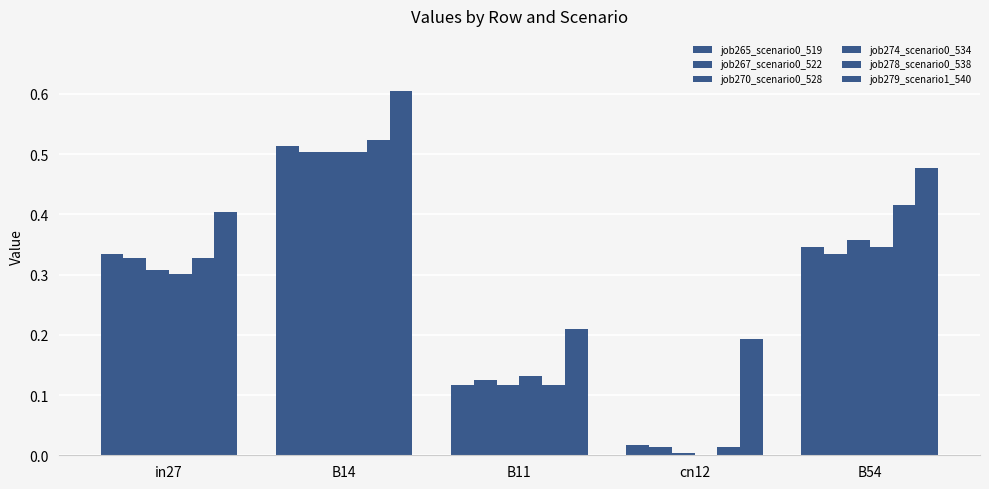

How many groups of bars are there?

5